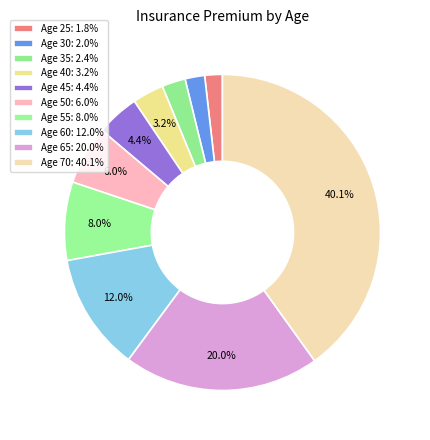

How many slices are in this pie chart?

10